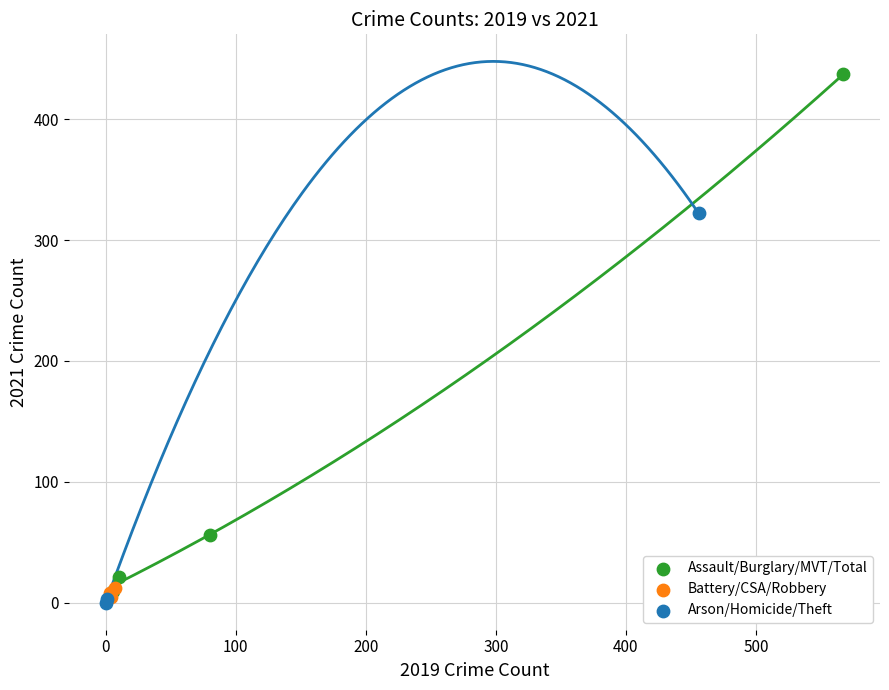

What are all the series names shown in the legend?

Assault/Burglary/MVT/Total, Battery/CSA/Robbery, Arson/Homicide/Theft